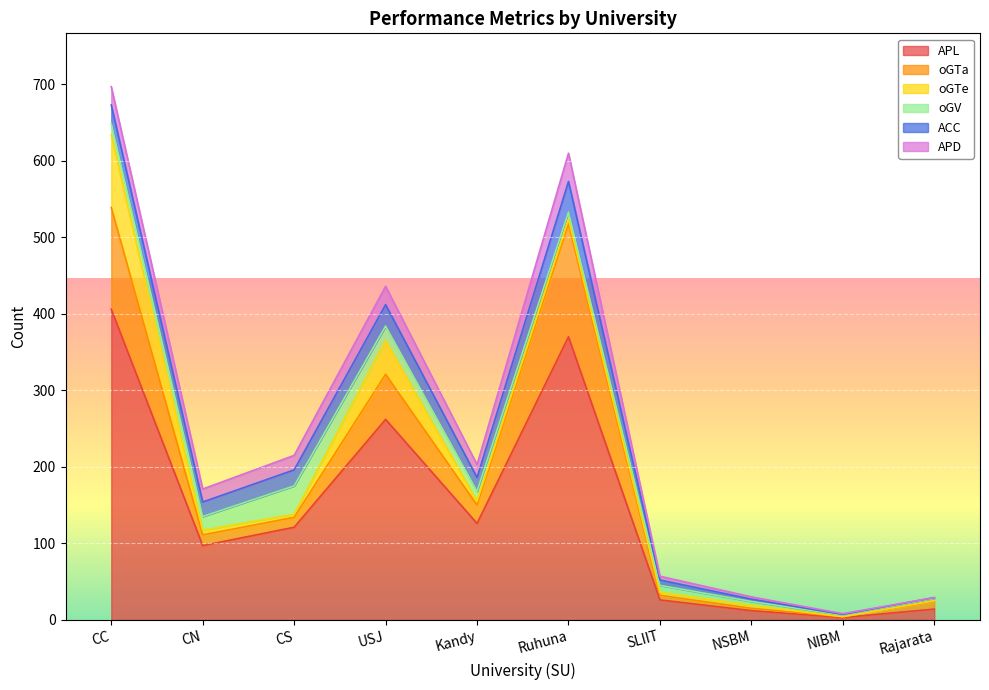

What is the sum of all APD values?

147